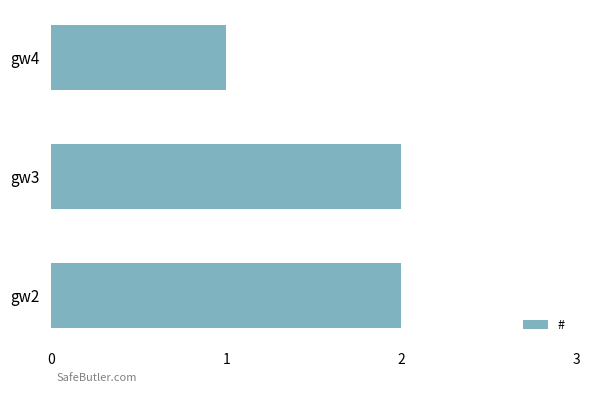

Between gw4 and gw2, which is larger?

gw2